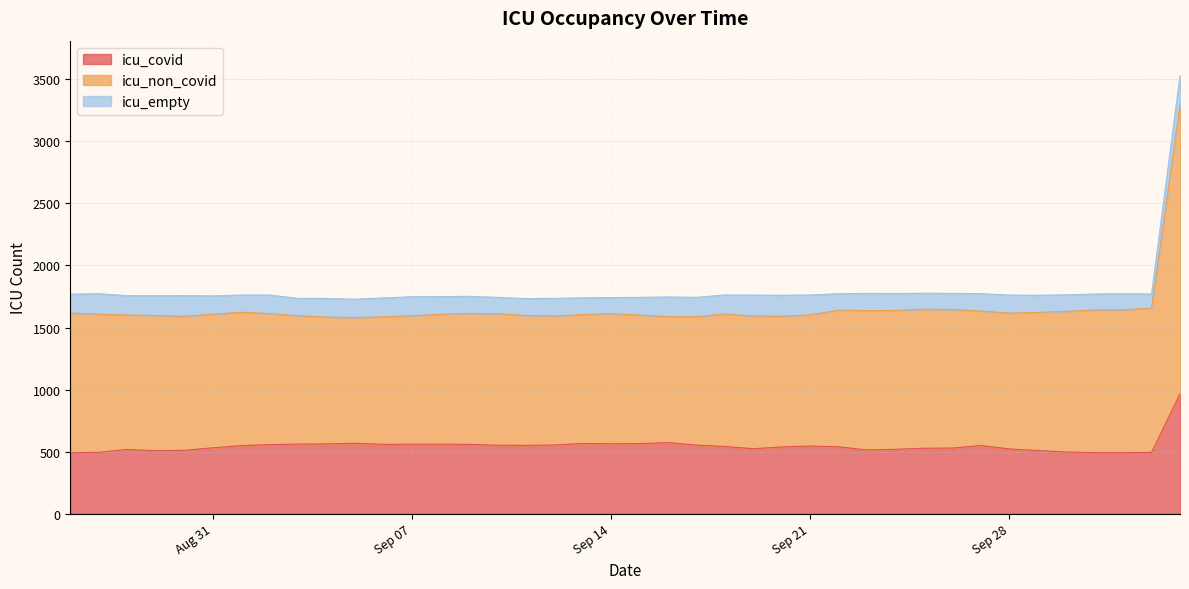

The value of icu_empty at 2021-10-01 is 47. True or false?

False